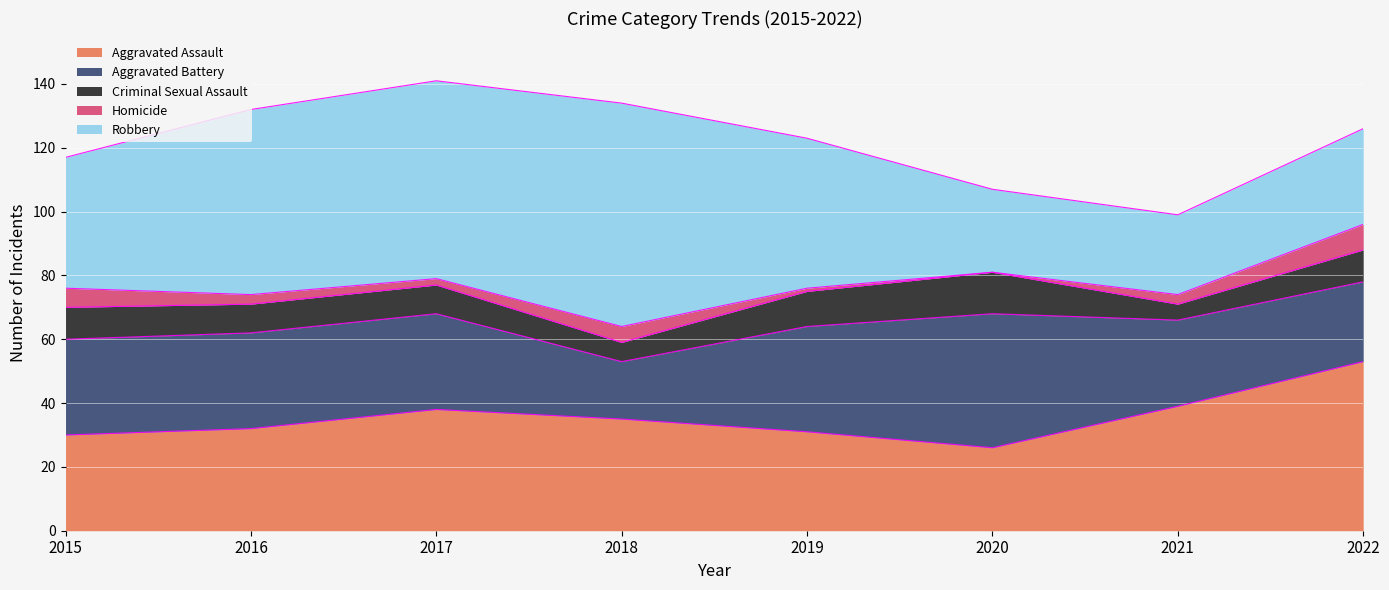

What value does the Robbery series have at 2022?

30